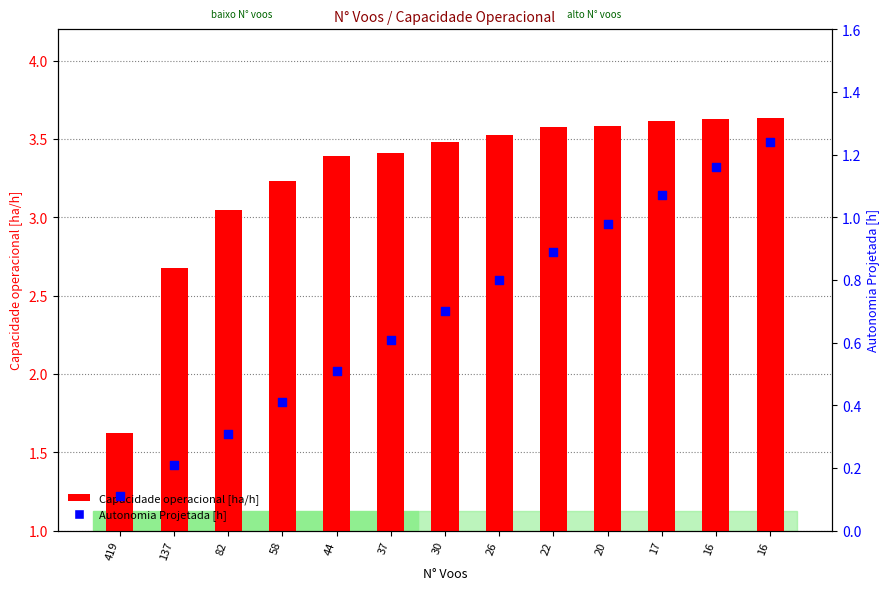

At how many categories does at least one series exceed 0?

13